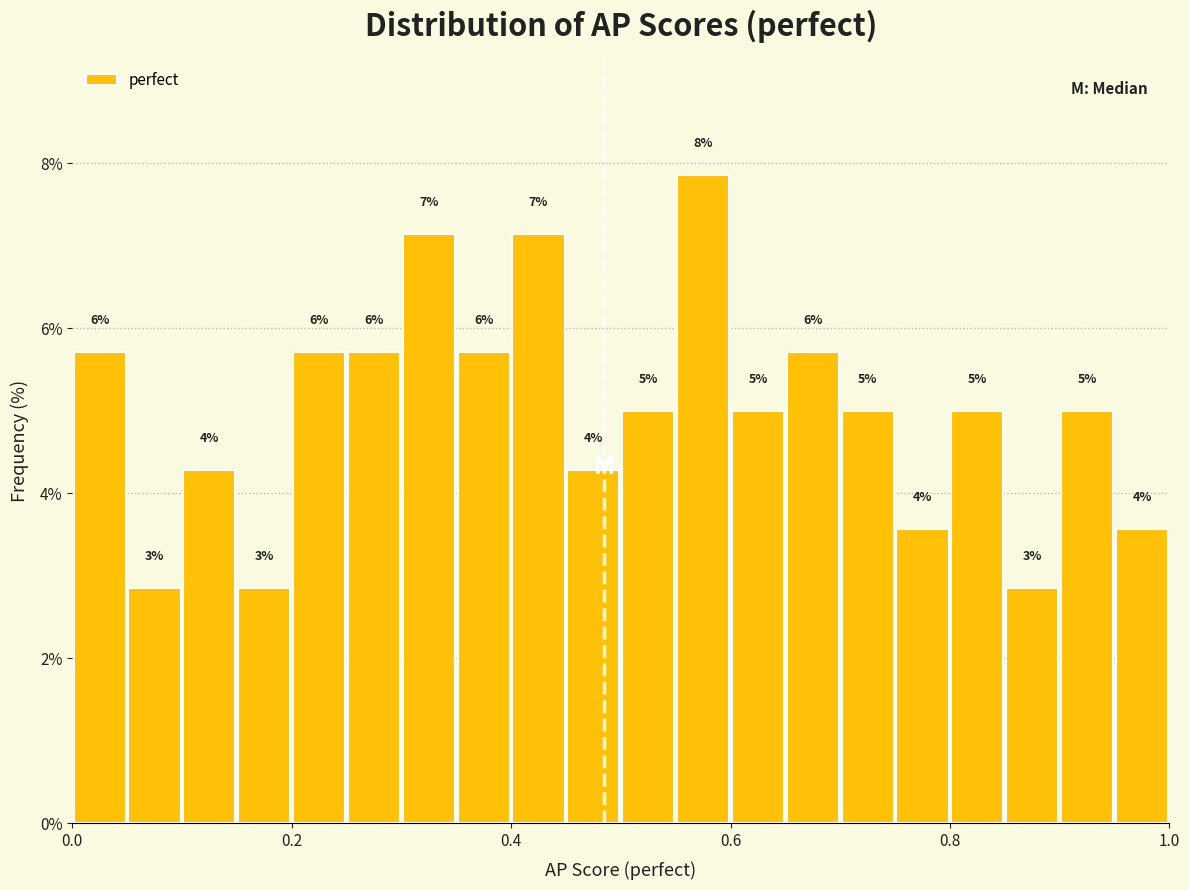

Read against the x-axis, roughly where is the centre of the tallest bar?

0.58